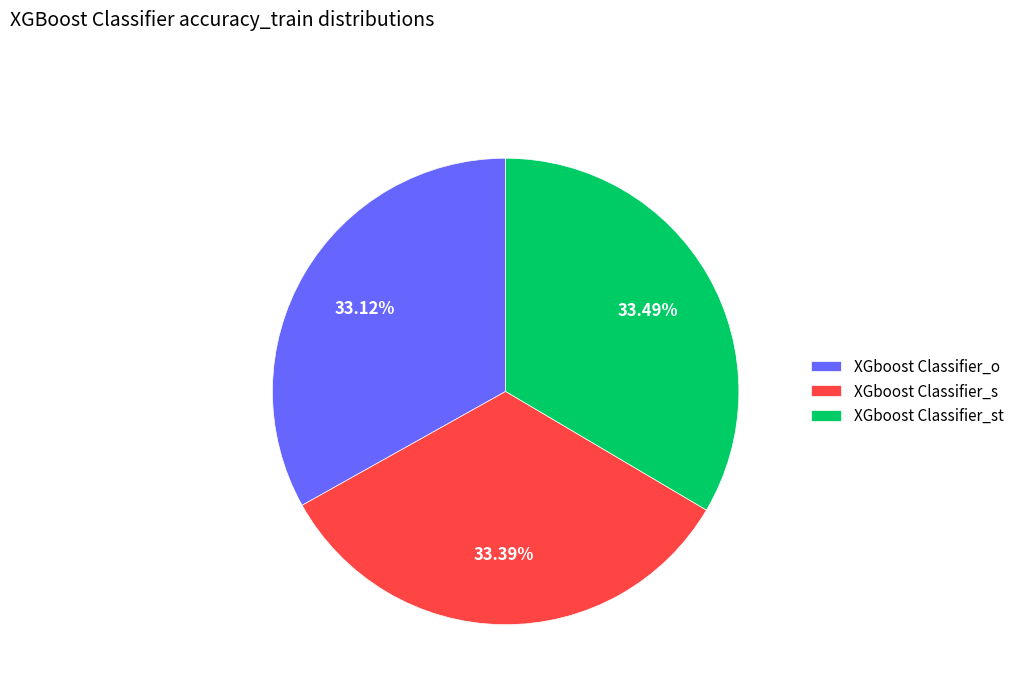

Is it true that XGboost Classifier_s is 33% of the pie?

True